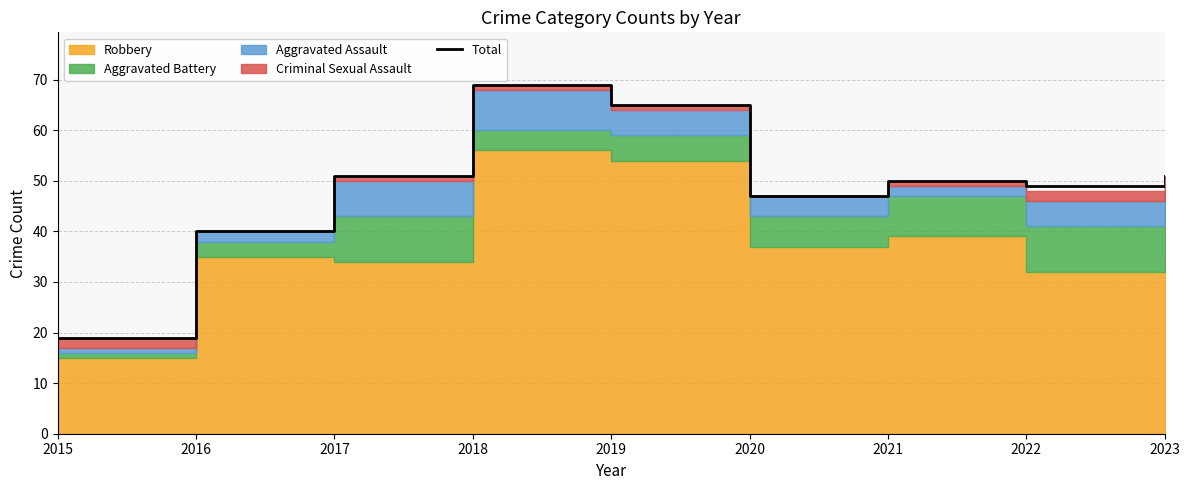

What is the change in value from 2016 to 2018?

+29